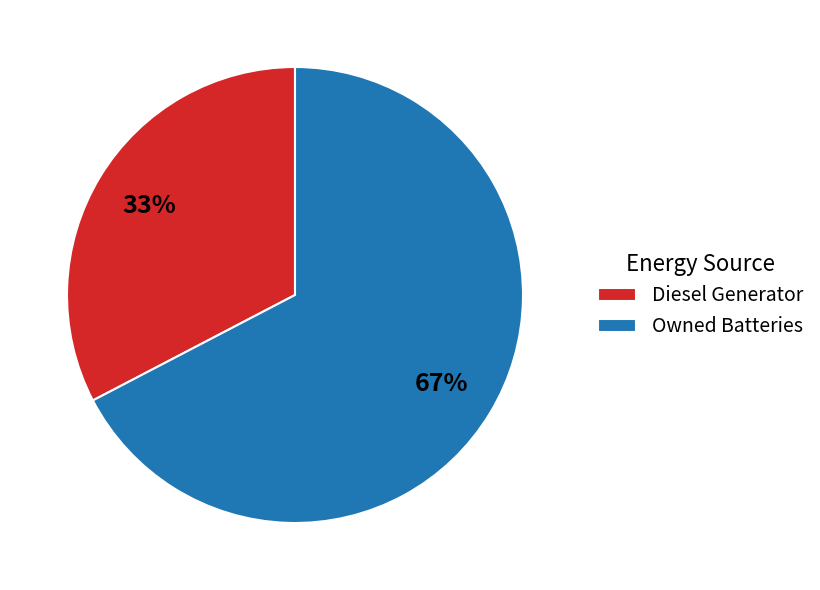

Which category has the biggest portion of the pie?

Owned Batteries